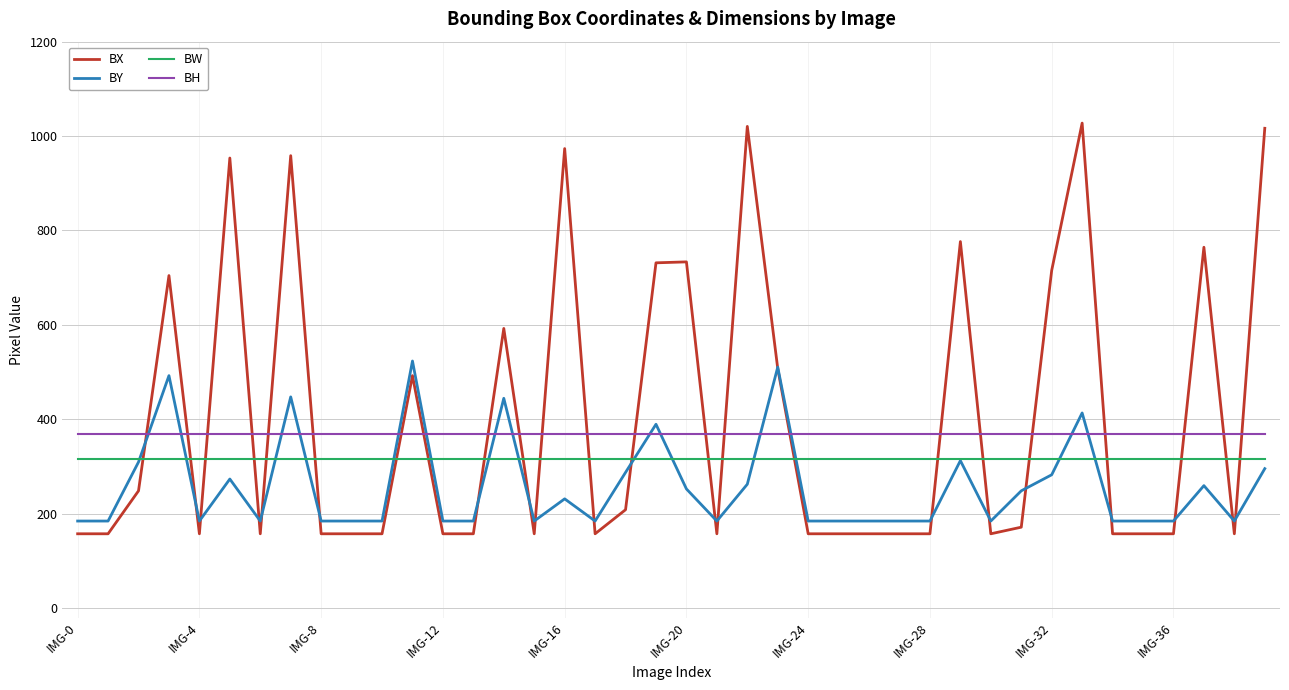

Which series has the largest range (max minus min)?

BX